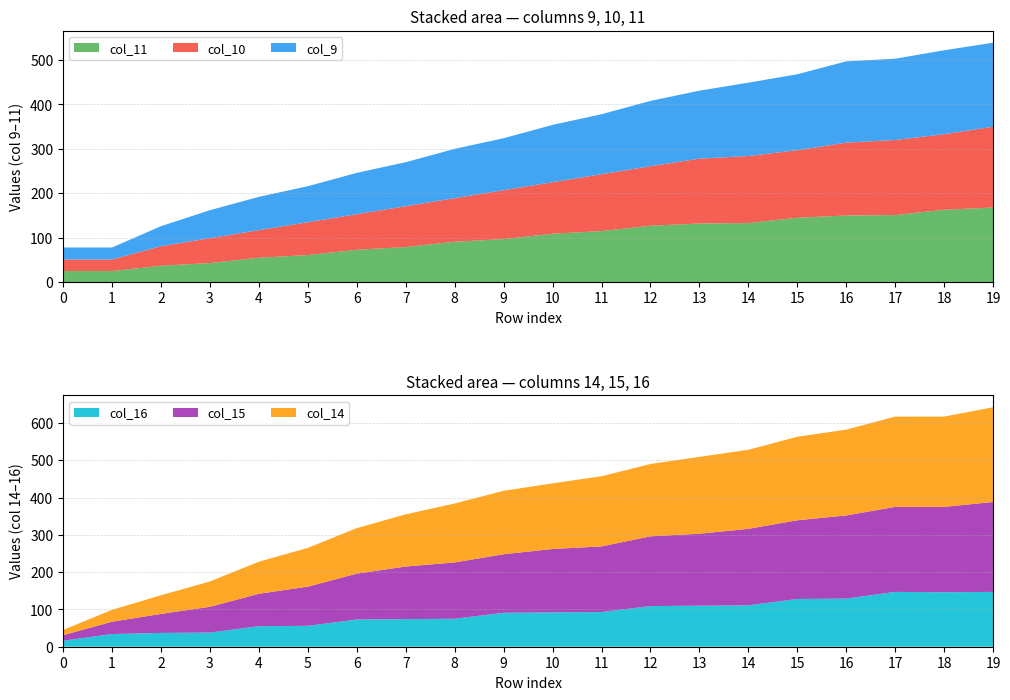

Reading left to right, list all the values displayed in this chart.

col_9: 27	27	45	63	75	81	93	99	111	117	129	135	147	153	165	171	183	183	189	189
col_10: 26	26	44	56	62	74	80	92	98	110	116	128	134	146	151	152	164	169	170	182
col_11: 25	25	37	43	55	61	73	79	91	97	109	115	127	132	133	145	150	151	163	168
col_14: 14	32	50	68	86	104	122	140	158	170	176	188	194	206	212	224	230	242	242	254
col_15: 15	33	51	69	87	105	123	141	151	157	170	176	187	193	205	211	223	228	229	241
col_16: 16	34	37	38	55	56	73	74	75	91	92	93	109	110	111	128	129	147	146	147